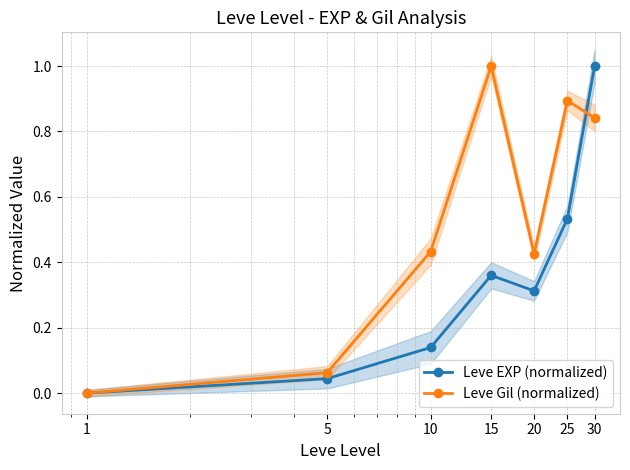

Reading left to right, transcribe all the data shown in this chart.

Leve EXP (normalized): 1=0.0	5=0.0	10=0.1	15=0.4	20=0.3	25=0.5	30=1.0
Leve Gil (normalized): 1=0.0	5=0.1	10=0.4	15=1.0	20=0.4	25=0.9	30=0.8